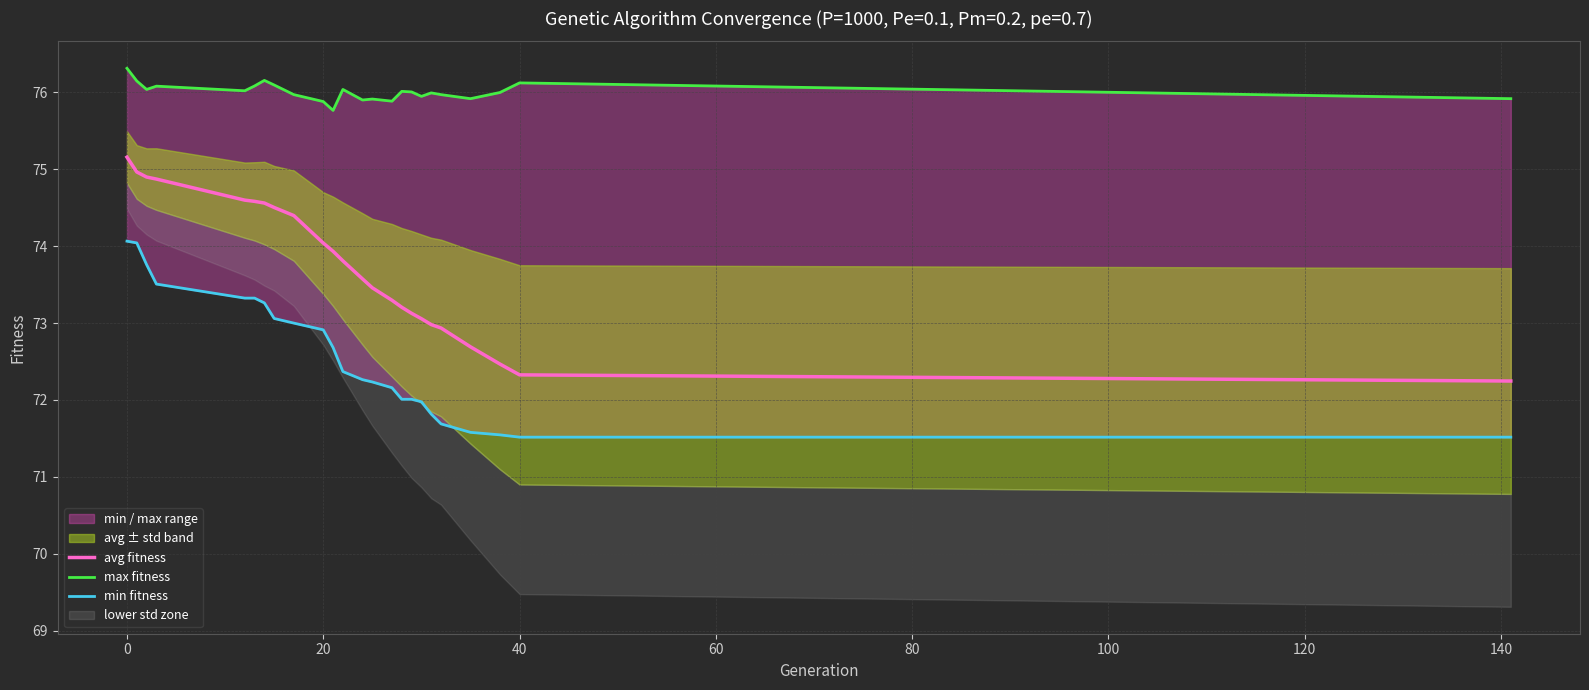

At how many categories does at least one series exceed 72?

24